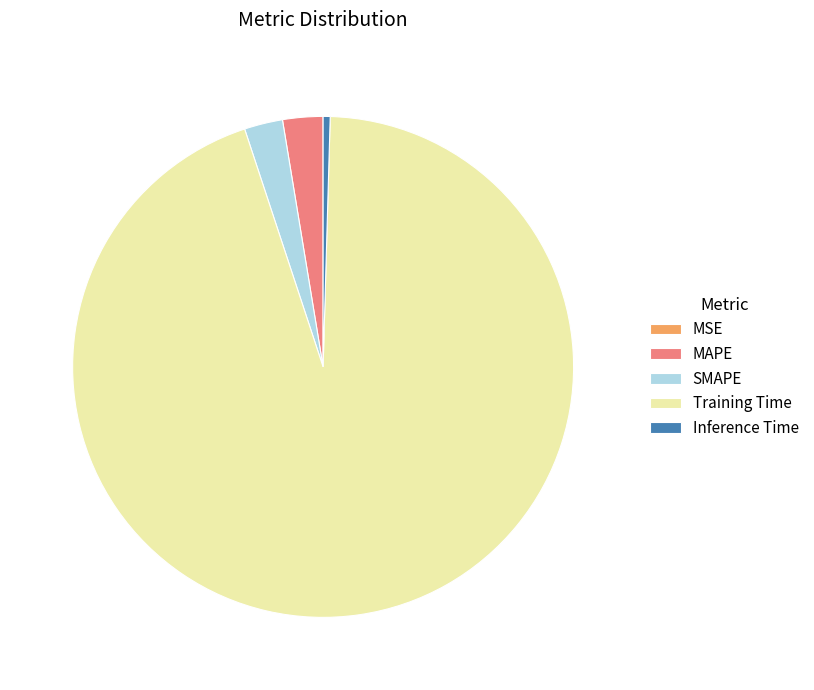

Is the sum of SMAPE and MAPE greater than half?

No